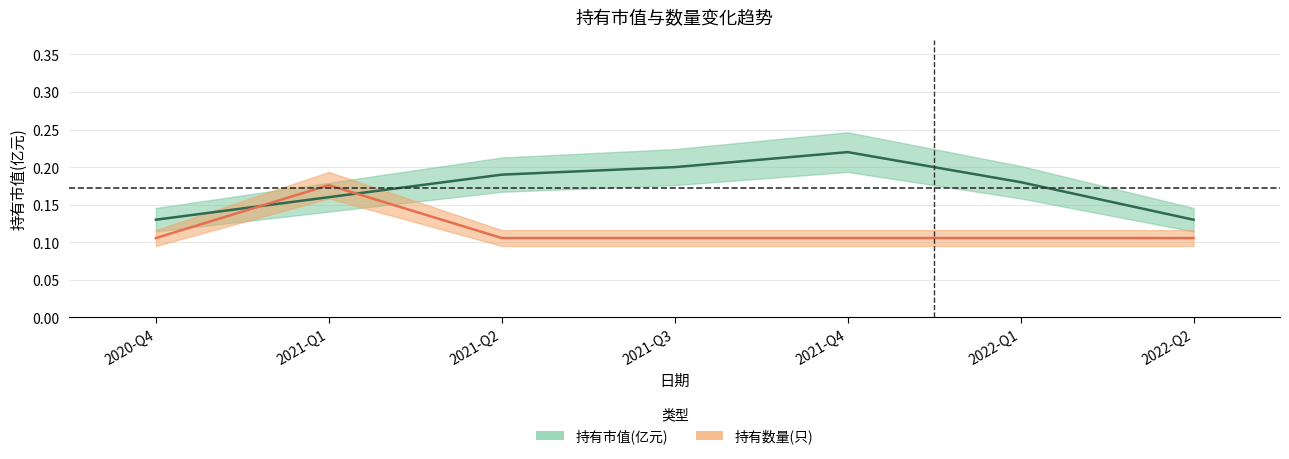

Between 2021-Q4 and 2021-Q2, which is larger?

2021-Q4